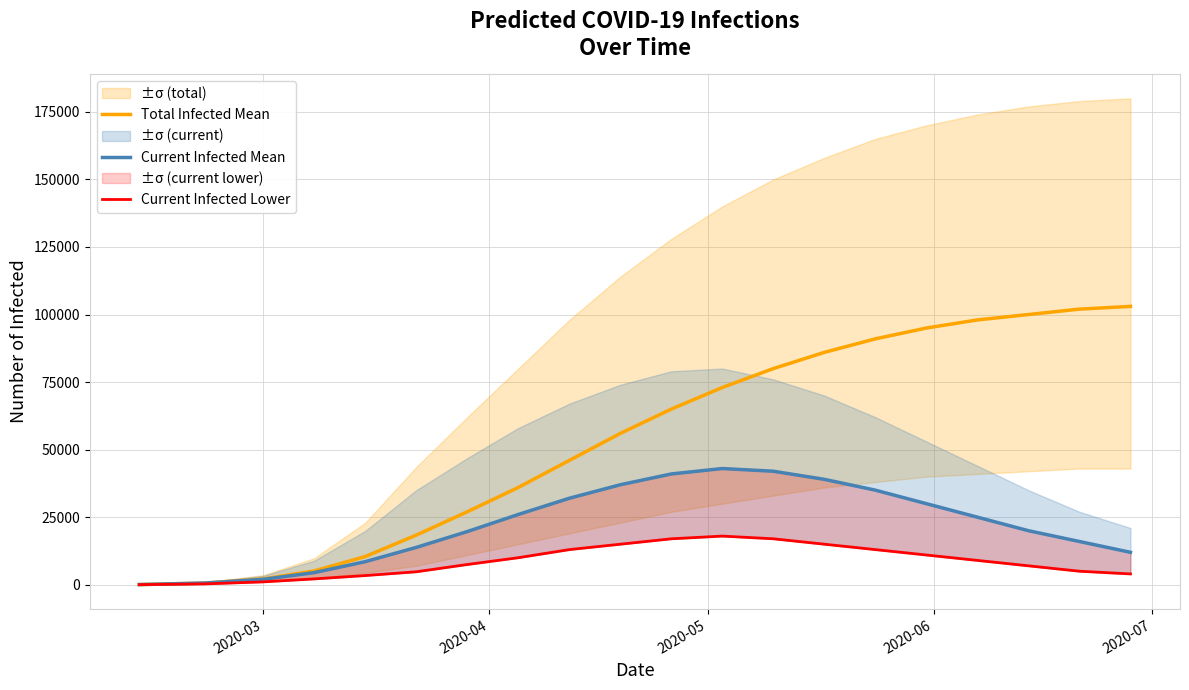

How many interior local peaks does the Current Infected Mean series have?

1